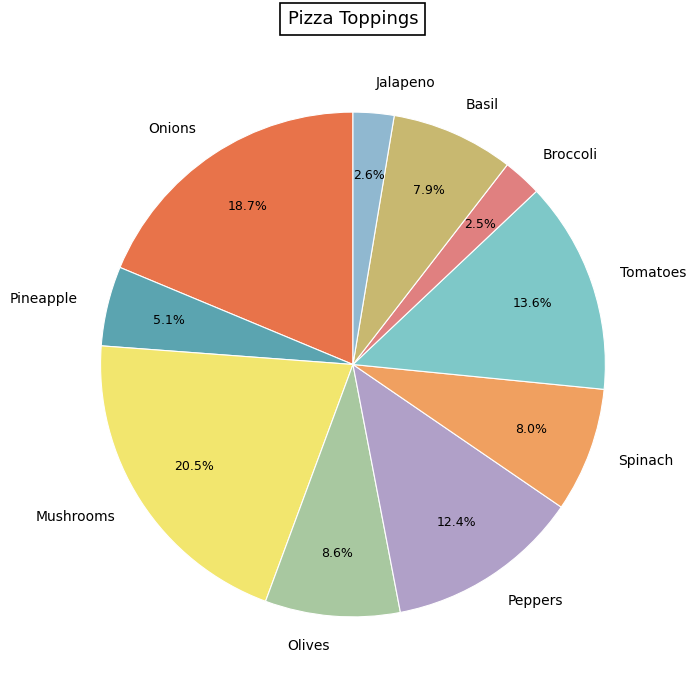

Combined, do Broccoli and Jalapeno account for over 50%?

No